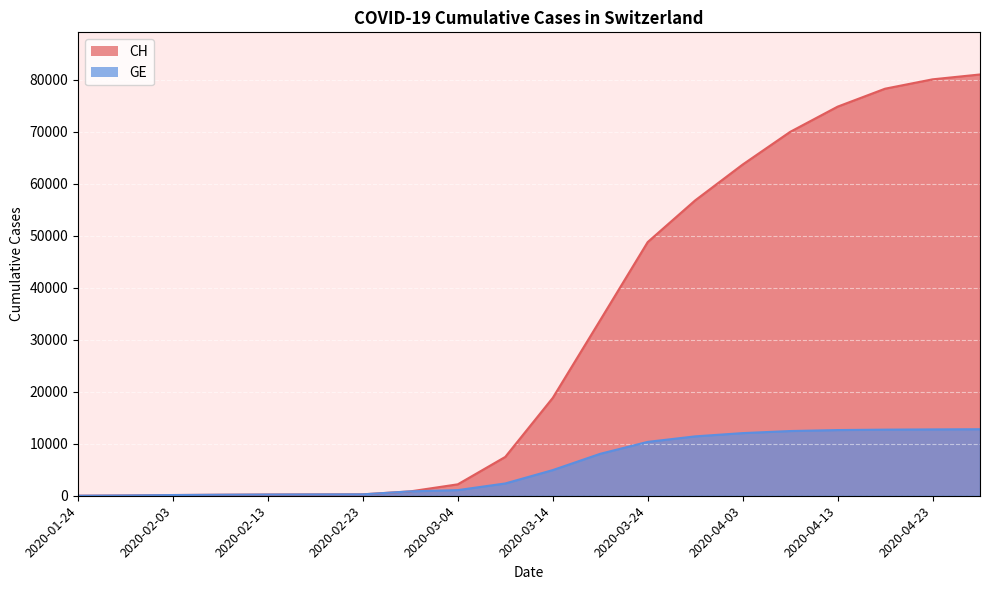

At how many categories does at least one series exceed 30374?

9